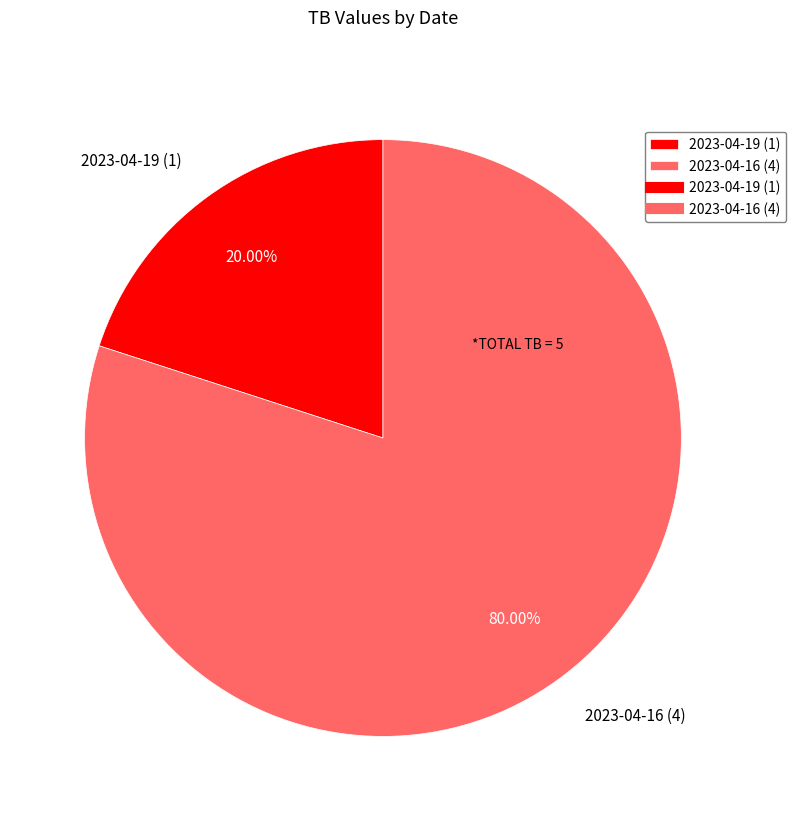

The 2023-04-16 slice represents 68% of the pie. True or false?

False